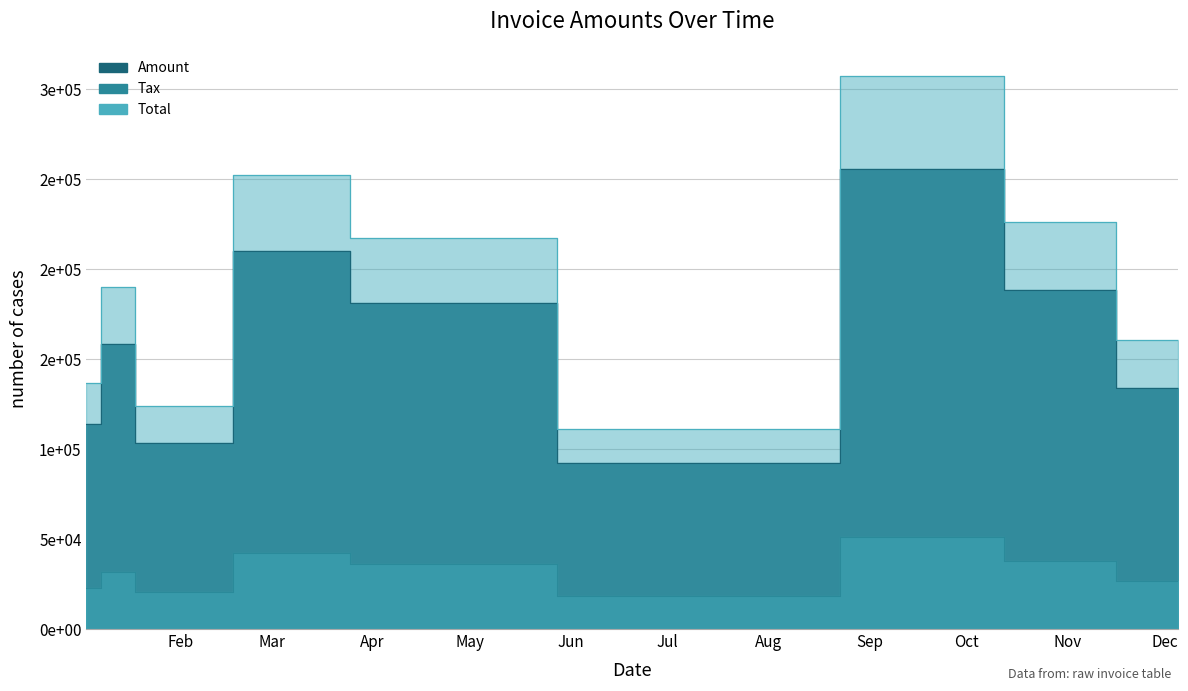

True or false: Total and Amount intersect in this chart.

False